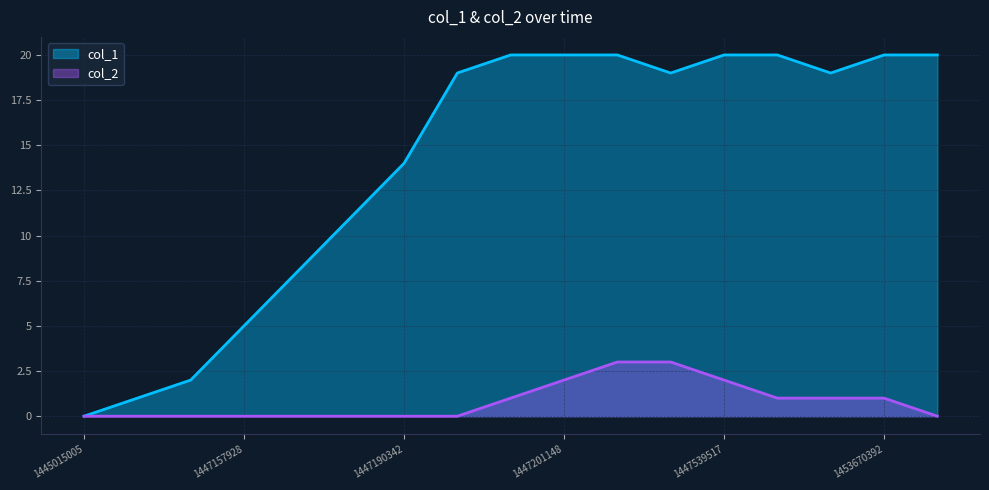

True or false: col_2 and col_1 cross at least once.

False